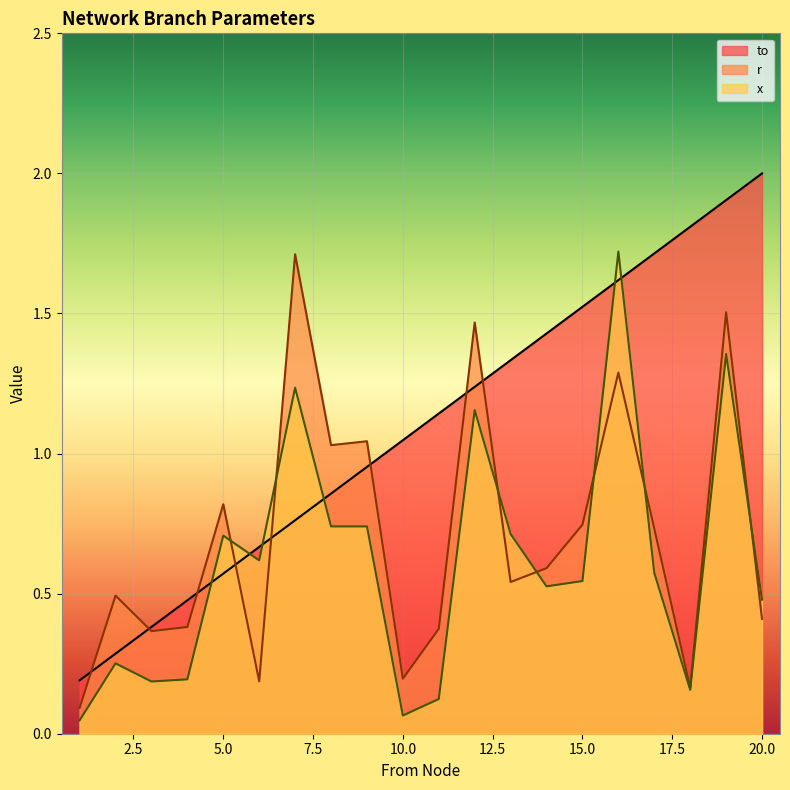

At which category is the sum across all series the highest?

19